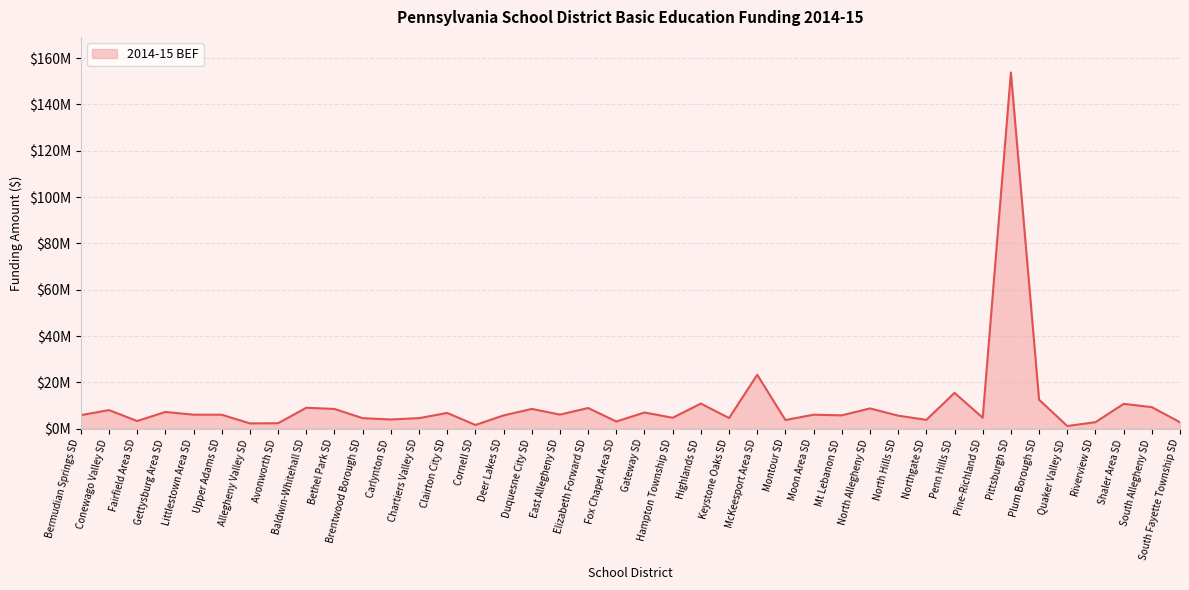

Does the chart display data point markers on the line(s)?

No